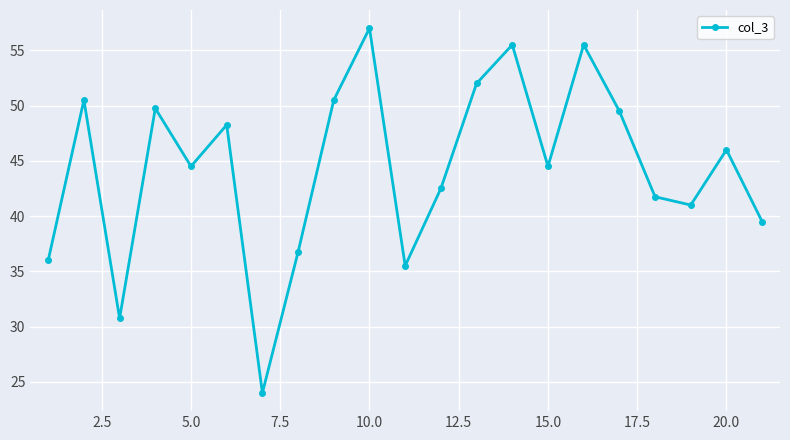

Count the number of categories in the chart.

21